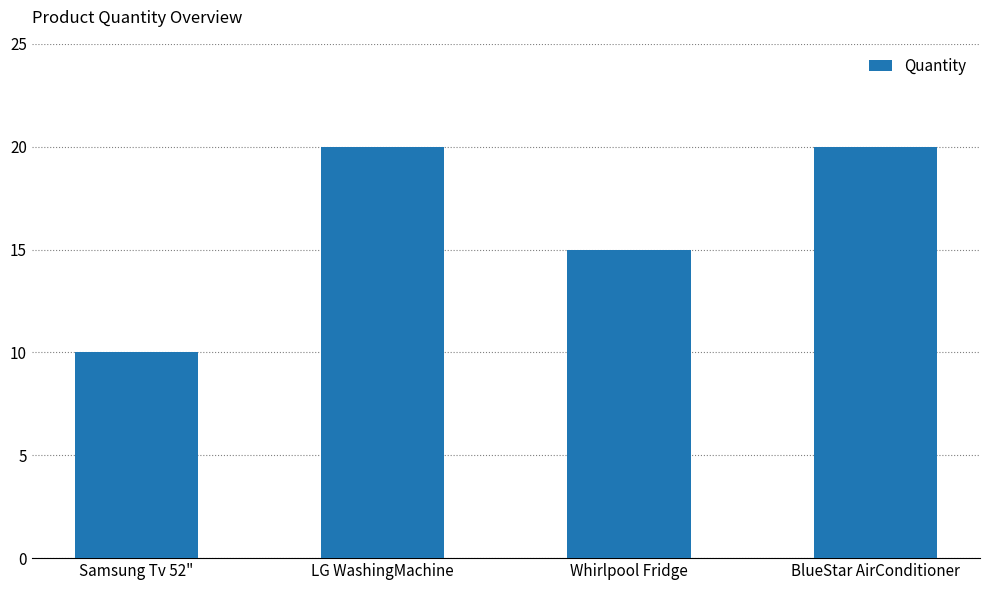

What is the ratio of the value at BlueStar AirConditioner to the value at Whirlpool Fridge?

1.3